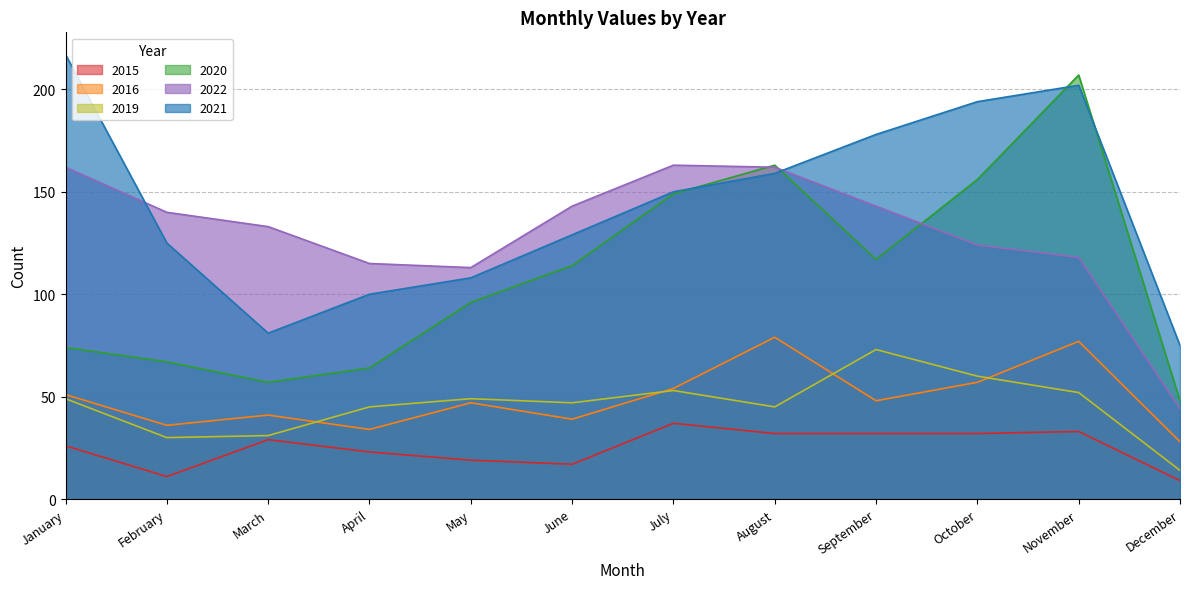

At which category does 2016 reach its first local peak?

March